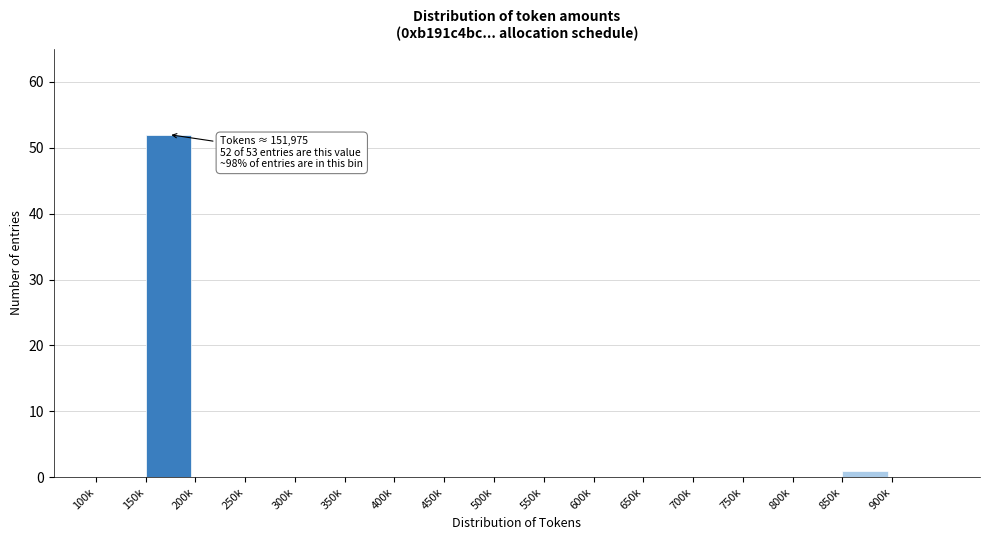

Reading left to right, what are all the values shown in this chart?

100k=0	150k=52	200k=0	250k=0	300k=0	350k=0	400k=0	450k=0	500k=0	550k=0	600k=0	650k=0	700k=0	750k=0	800k=0	850k=1	900k=0